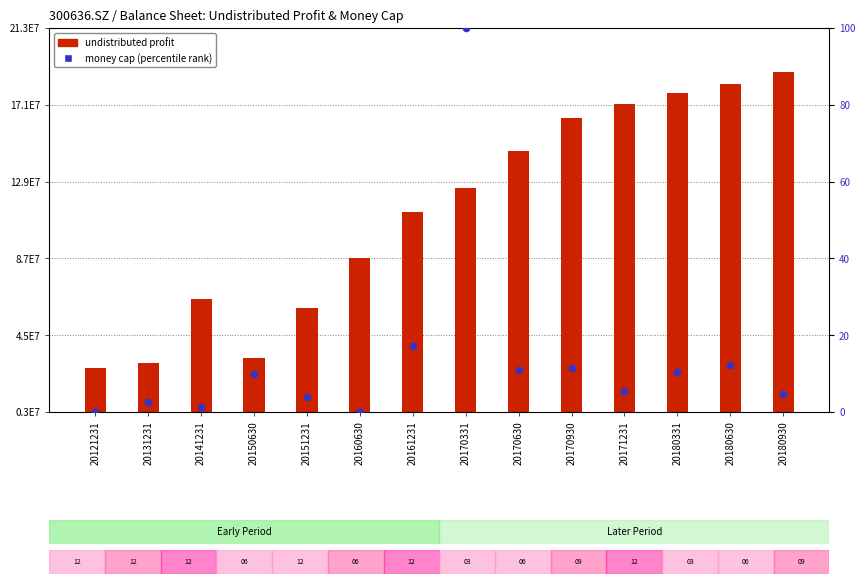

Which series reaches the maximum Y coordinate?

undistributed profit